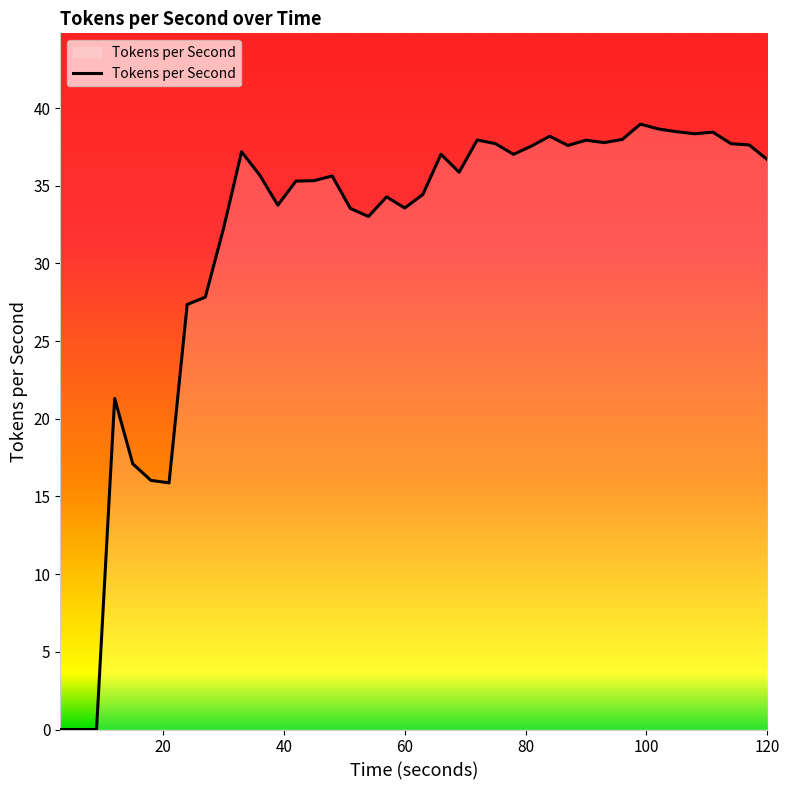

What is the greatest value displayed?

39.0